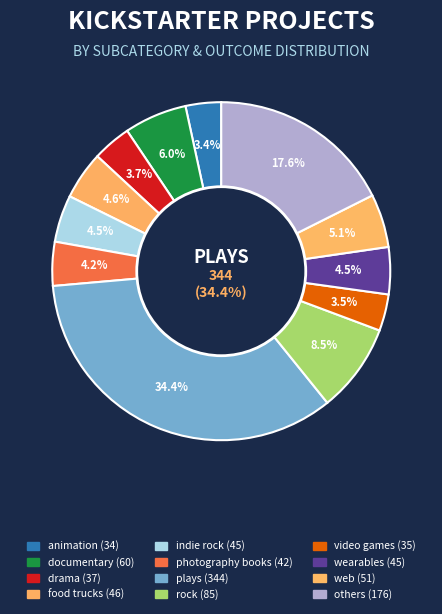

To the nearest percent, what percentage of the pie is indie rock?

4%